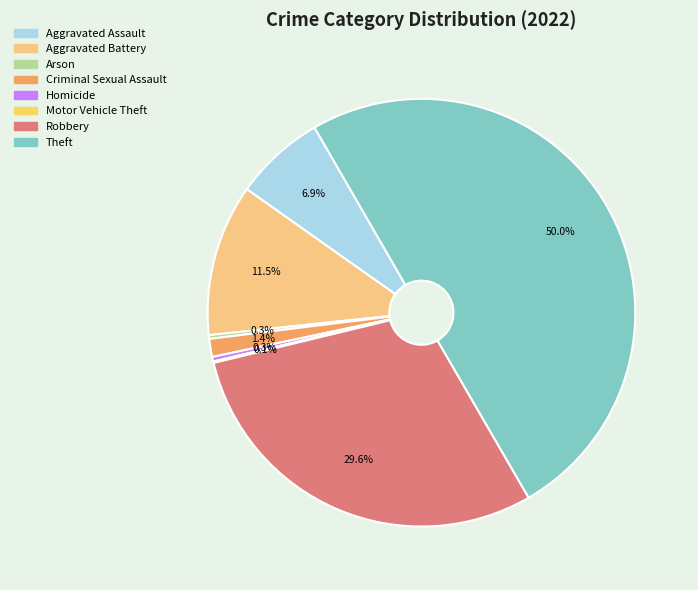

How many slices are in this pie chart?

8